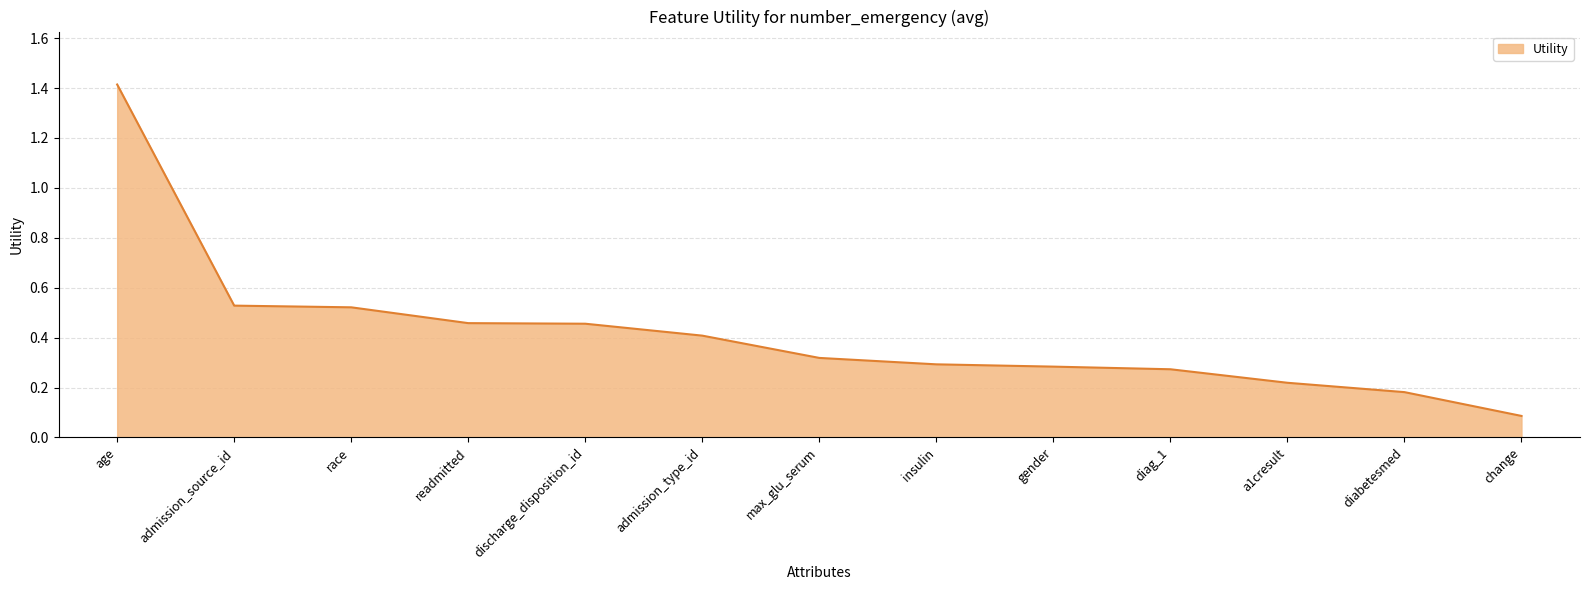

Is it true that the value at max_glu_serum is 0.1?

False